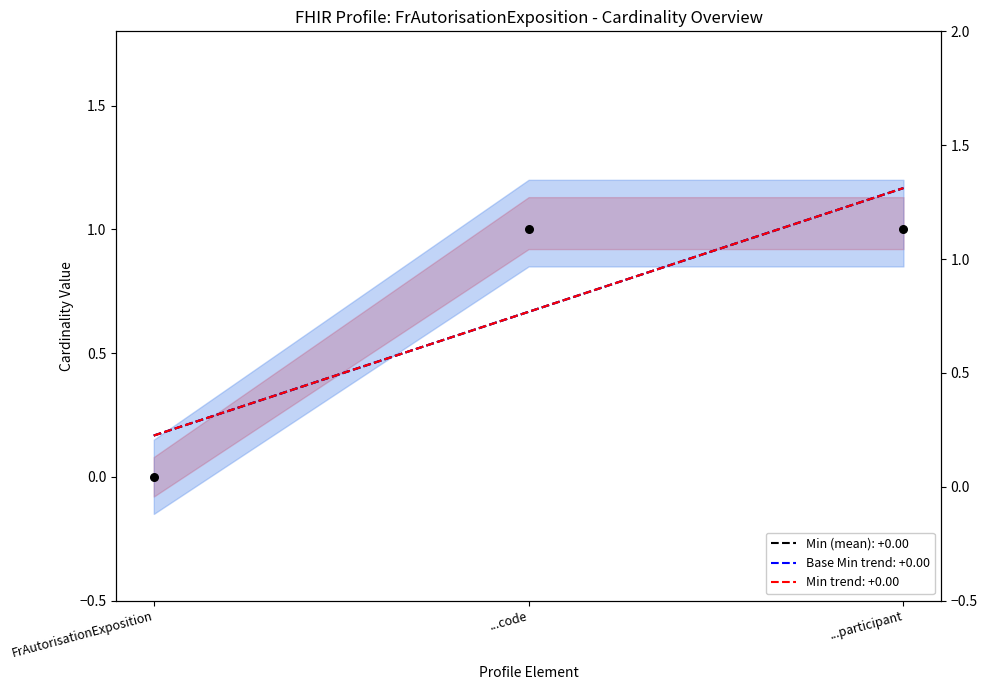

What is the change in value from FrAutorisationExposition to ...participant?

+1